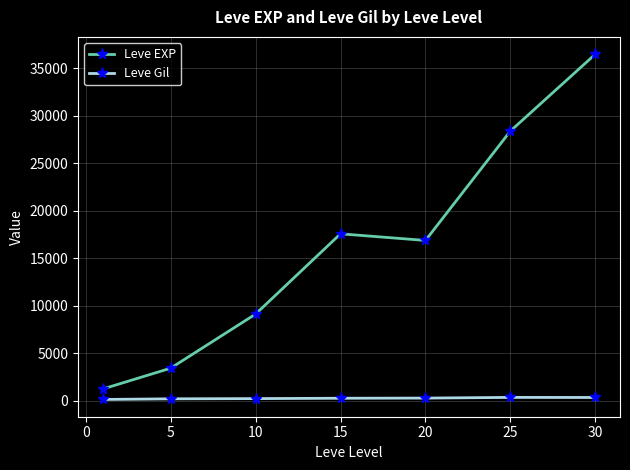

What is the lowest value of the Leve EXP series?

1213.3